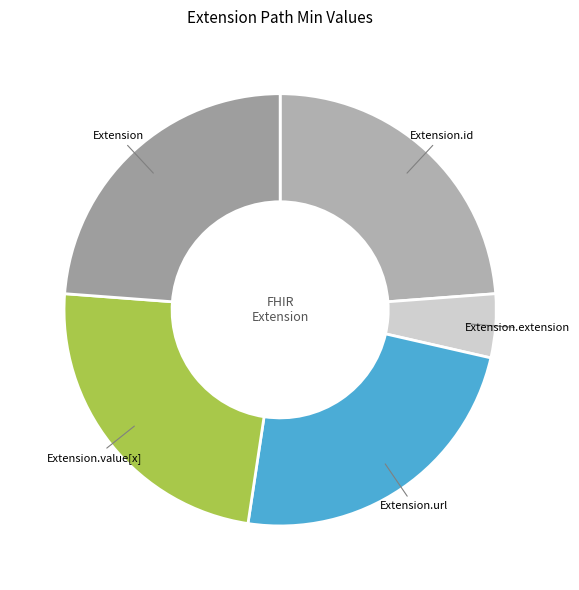

True or false: Extension.url accounts for 17% of the total.

False